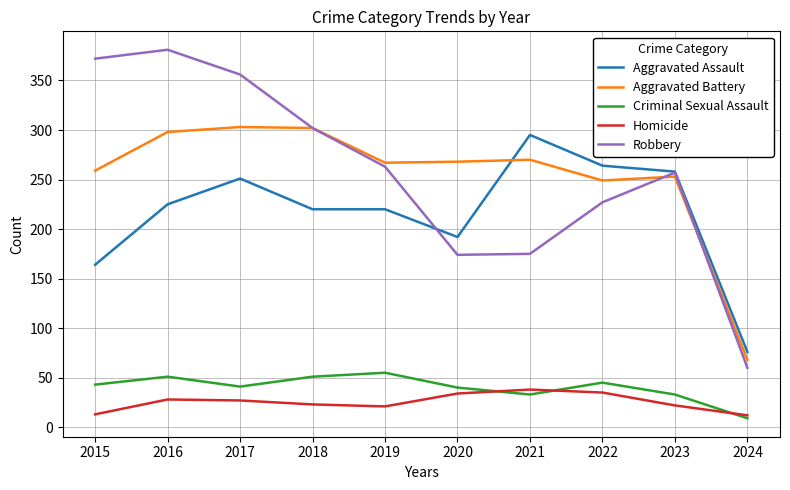

What is the difference between the Aggravated Battery values at 2021 and 2020?

2